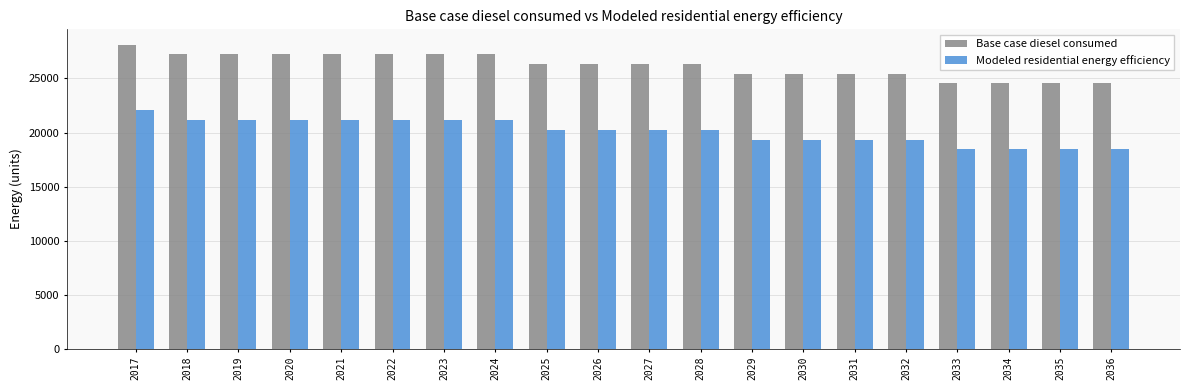

What is the lowest value of the Base case diesel consumed series?

24542.2